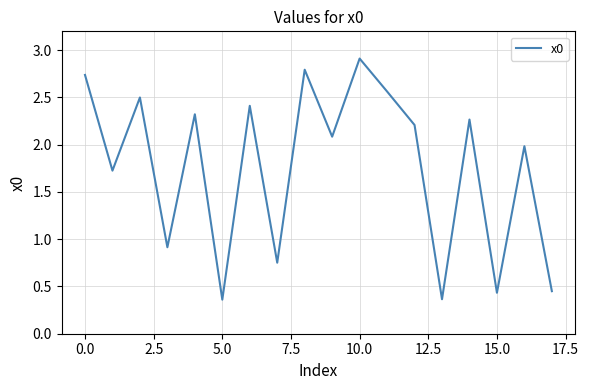

Which category has the highest value across all series?

10.0